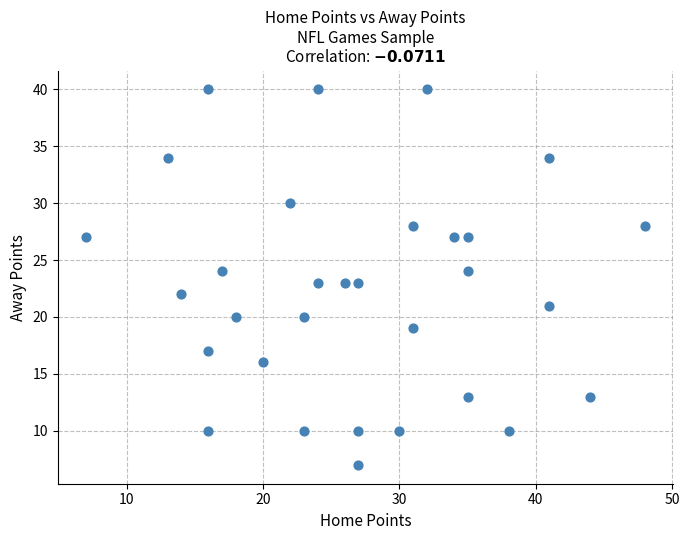

What is the range of Y values (max minus min)?

33